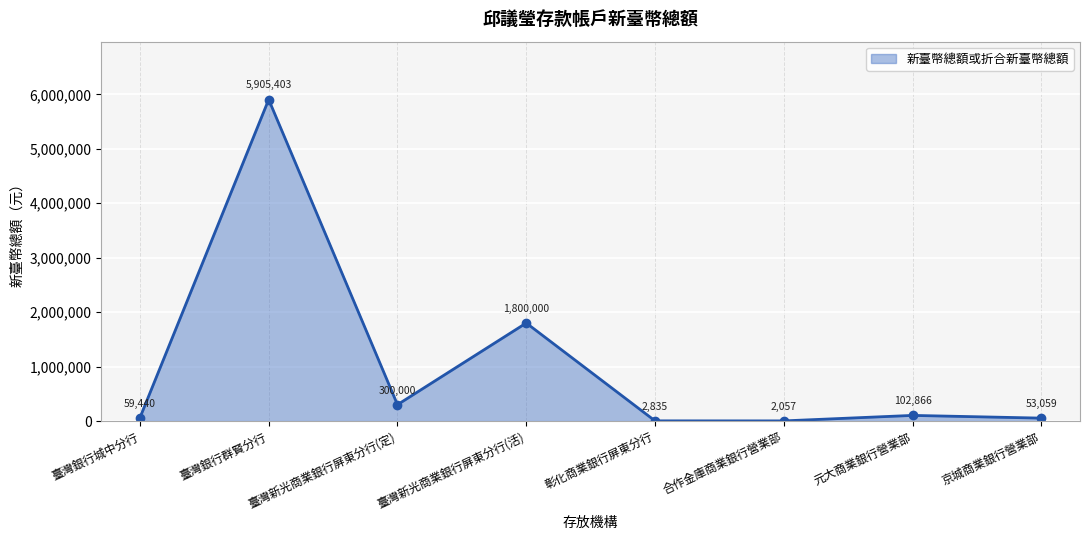

What is the minimum value shown in the chart?

2057